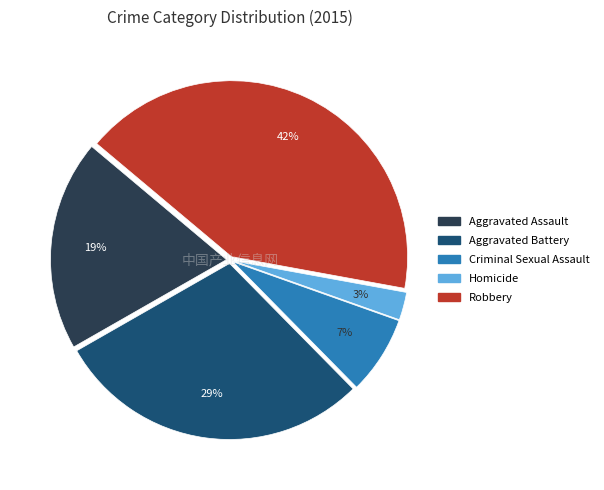

Is there any slice that represents more than half of the pie?

No